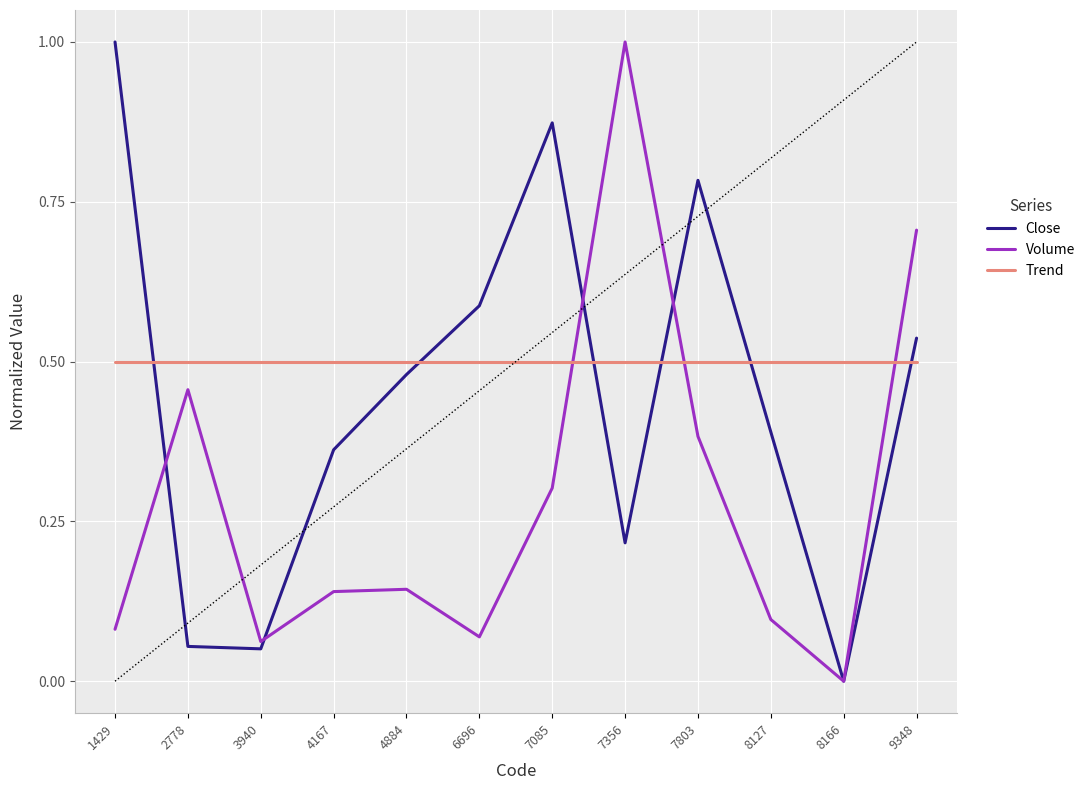

Which series changed the most between 6696 and 9348?

Volume